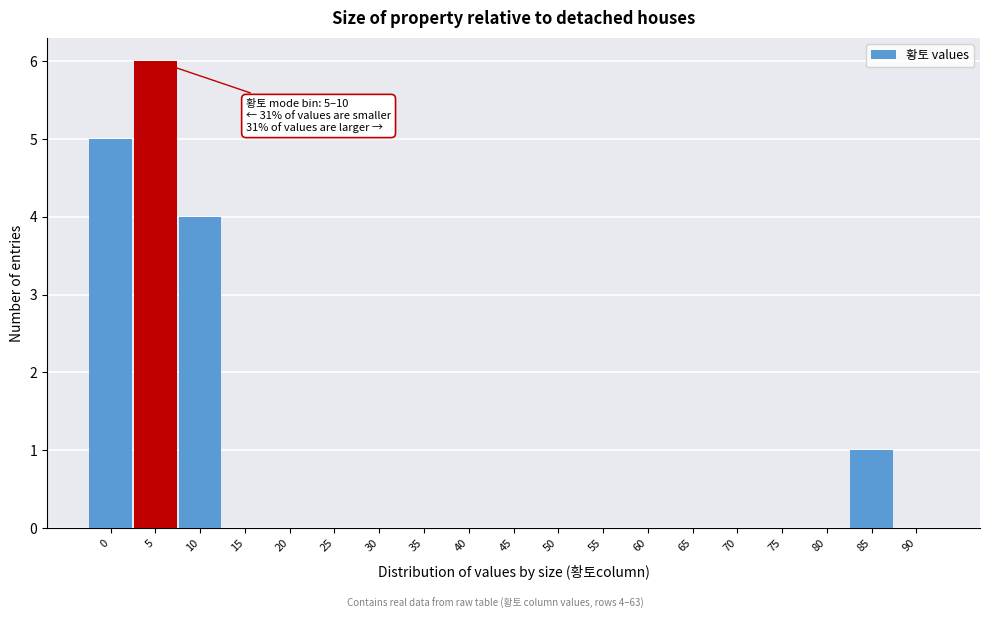

Reading left to right, extract all data points from this chart.

0=5	5=6	10=4	15=0	20=0	25=0	30=0	35=0	40=0	45=0	50=0	55=0	60=0	65=0	70=0	75=0	80=0	85=1	90=0